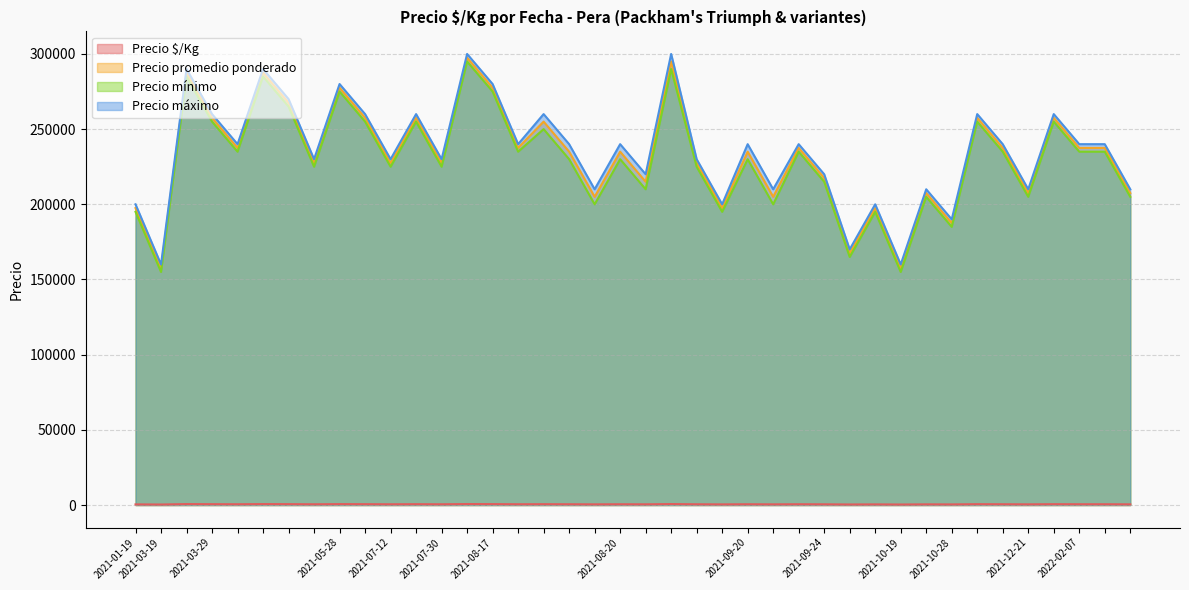

Which series has the largest total across all categories?

Precio máximo